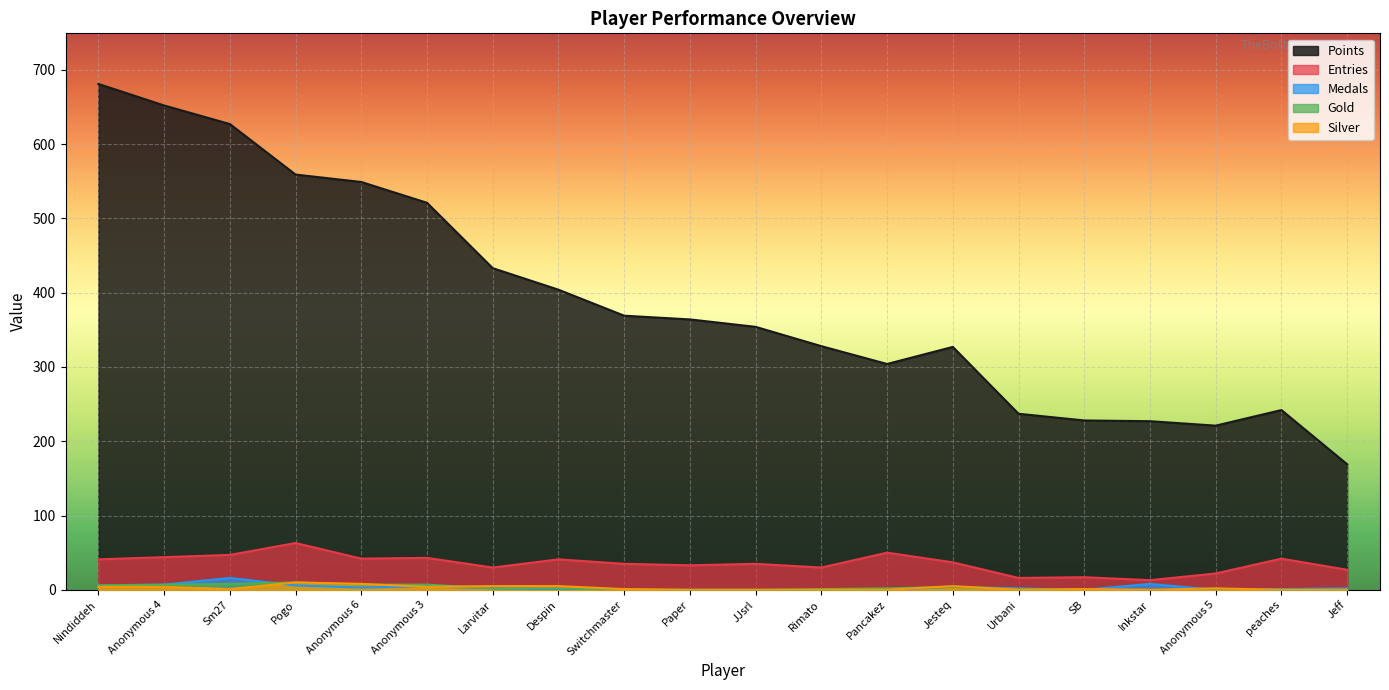

How many distinct data groups are displayed?

5